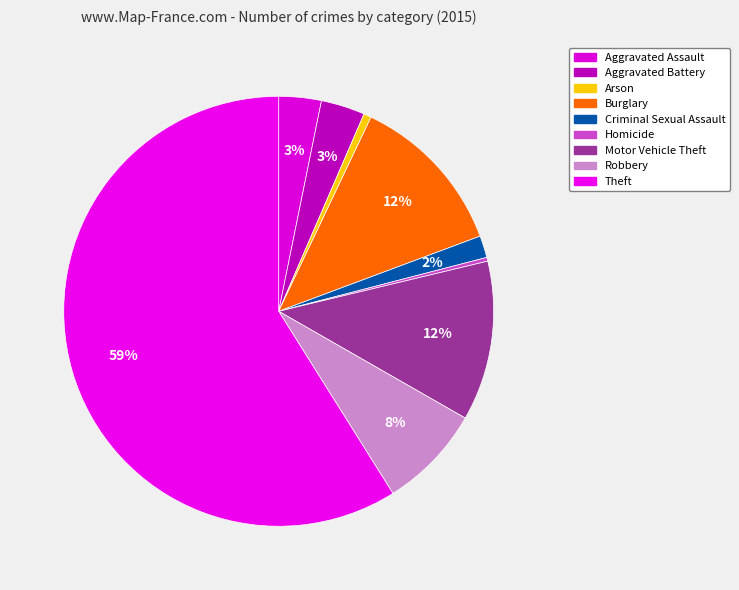

What is the ratio of the value at Aggravated Assault to the value at Criminal Sexual Assault?

1.9